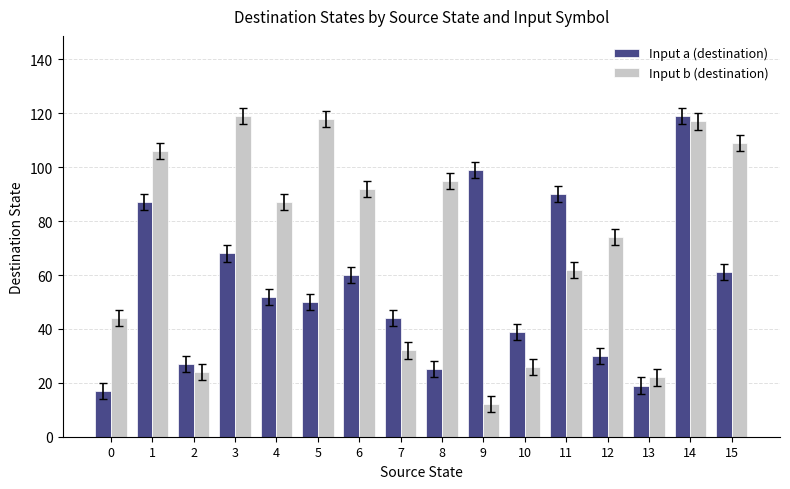

At how many categories does at least one series exceed 16?

16